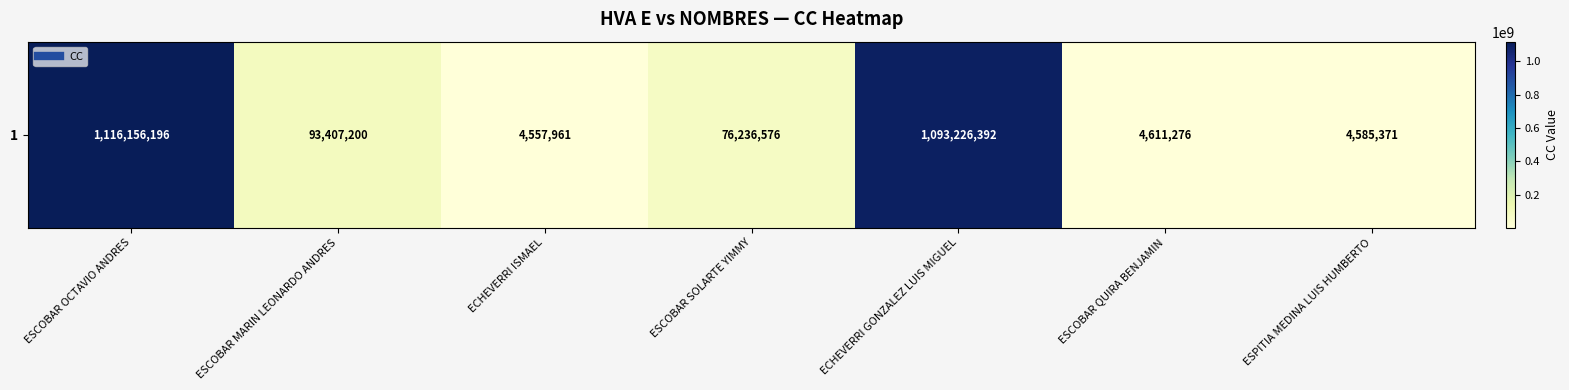

How many categories are shown in the chart?

7